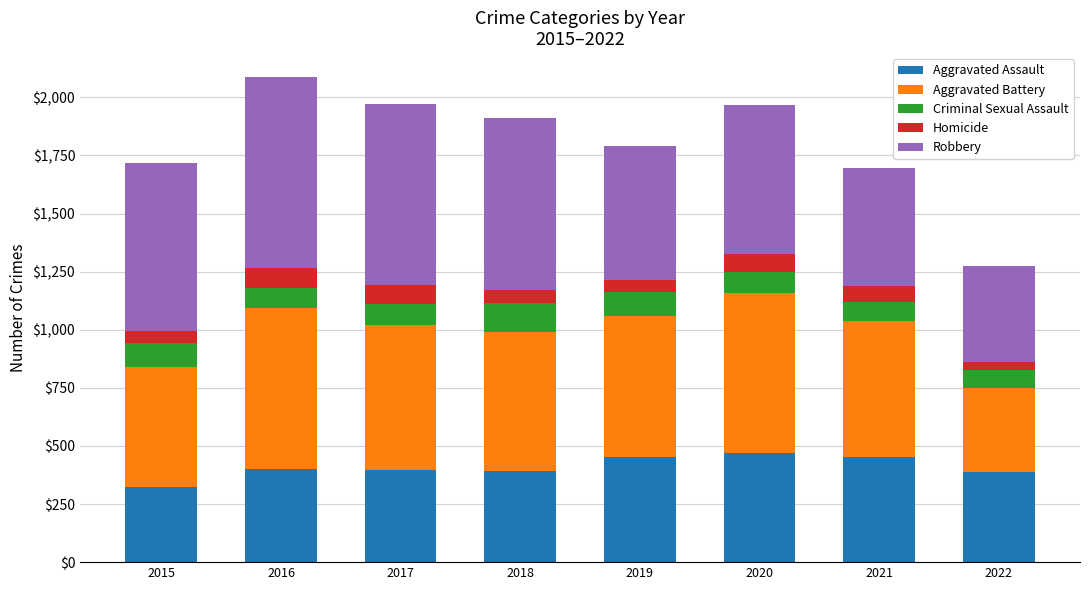

The value of Aggravated Assault at 2022 is 607. True or false?

False